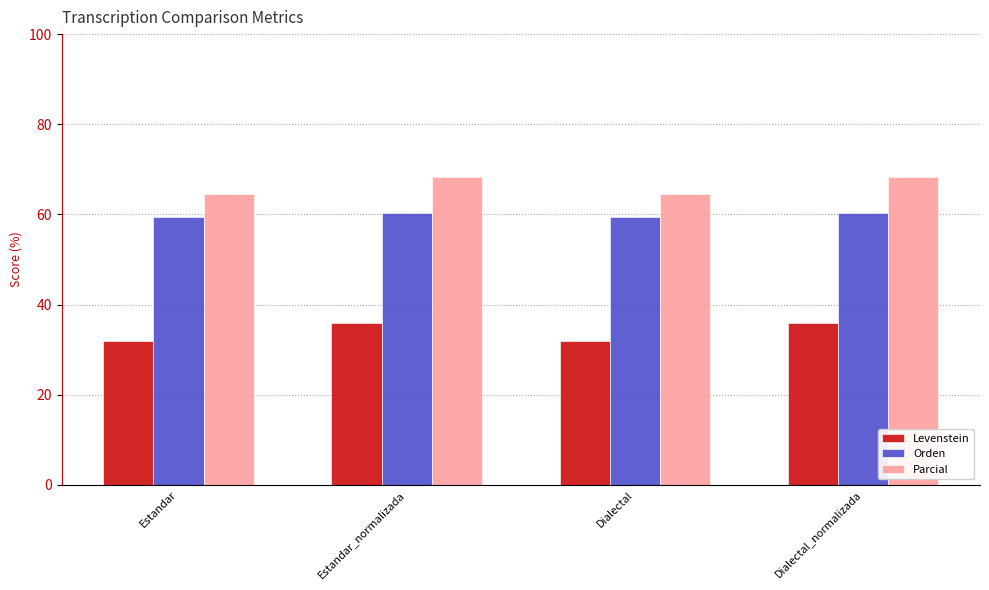

True or false: Parcial has a value of 40.9 at Dialectal.

False